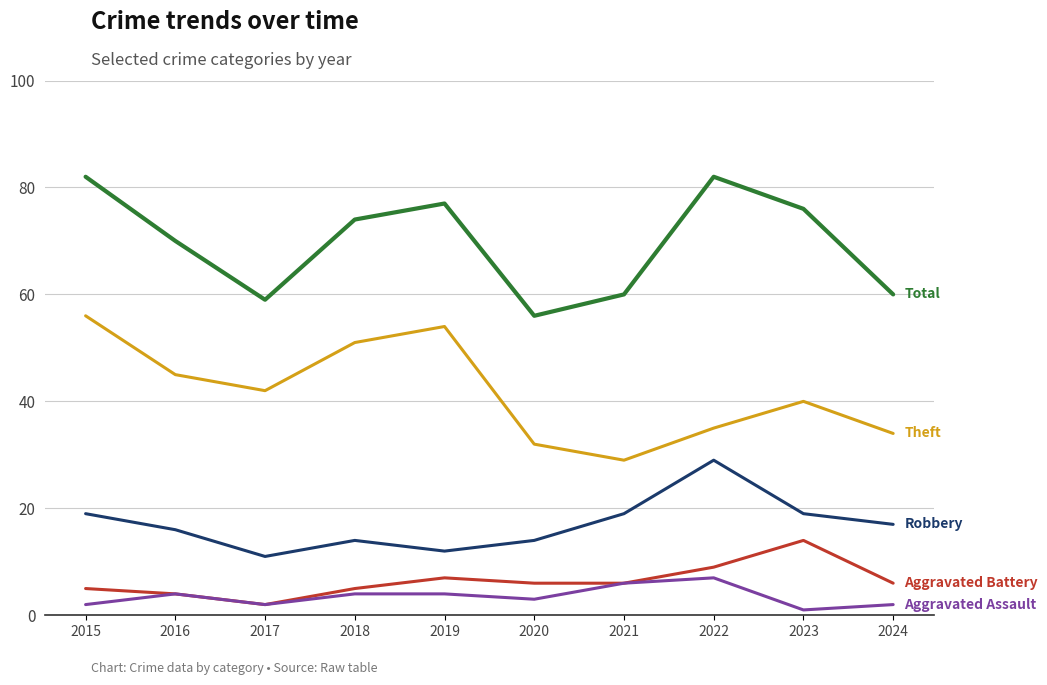

What is the total value across all series at 2022?

162